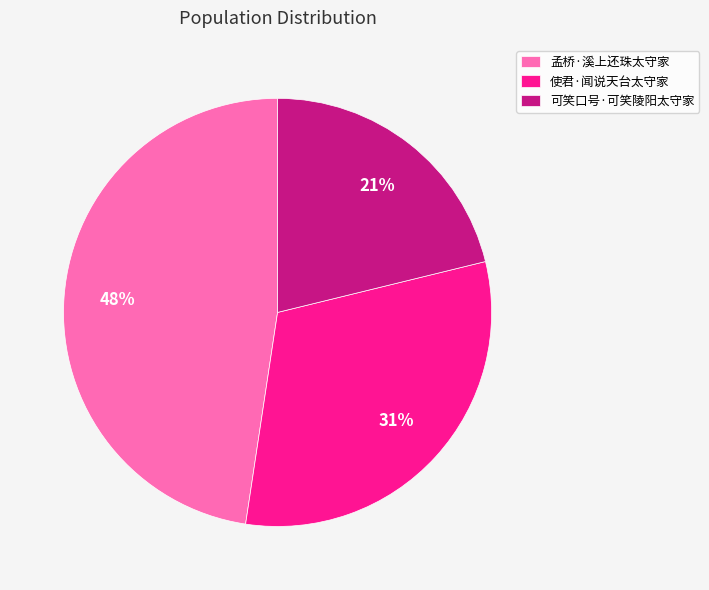

Which category has the smallest portion of the pie?

可笑口号·可笑陵阳太守家